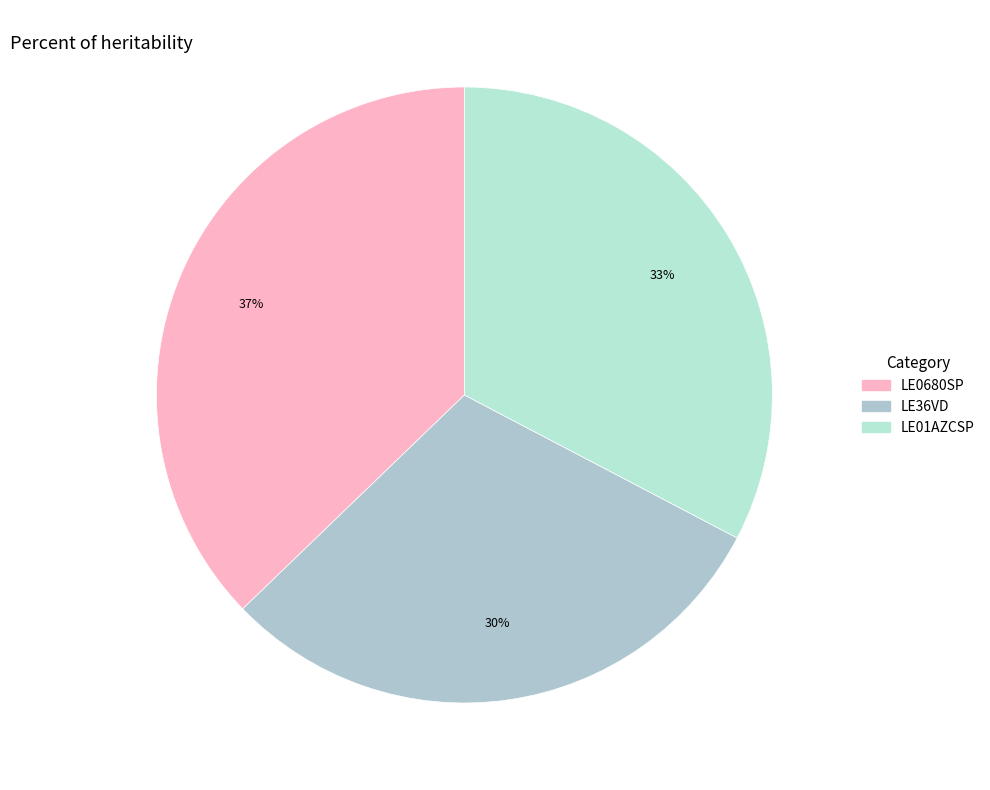

What percentage is the LE36VD slice, to the nearest percent?

30%